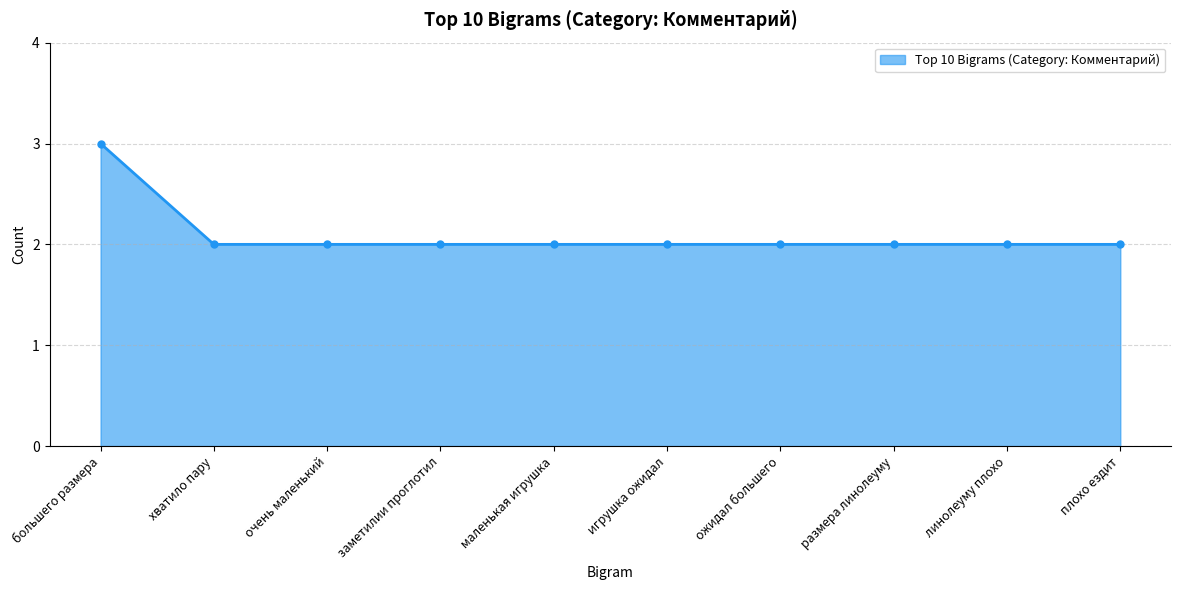

What is the ratio of the value at плохо ездит to the value at заметилии проглотил?

1.0